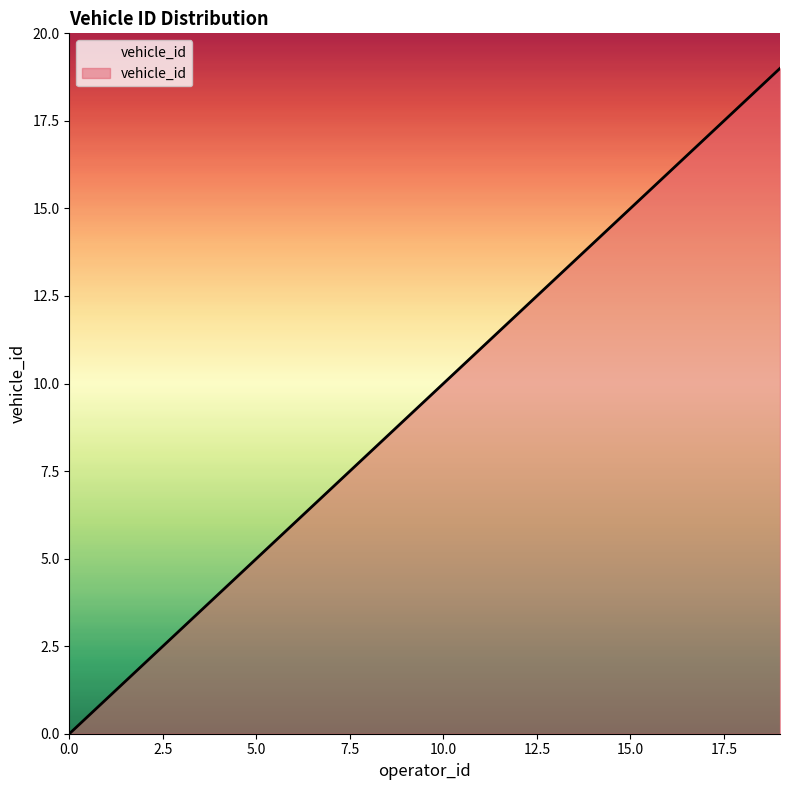

What is the difference between the maximum and minimum values?

19